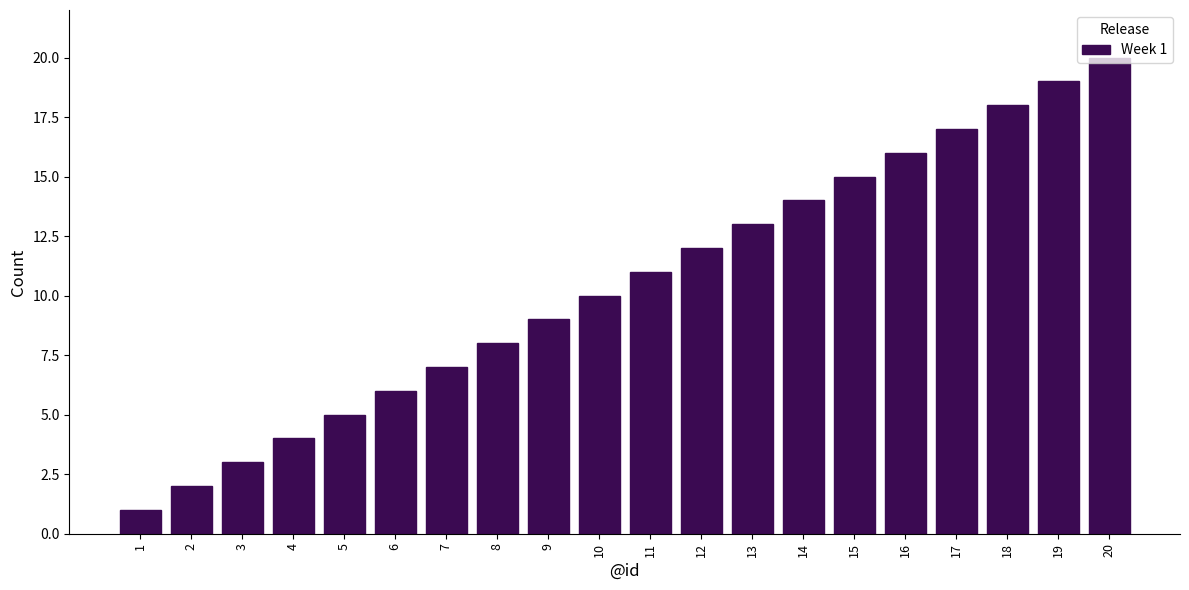

Approximately how many times larger is the value at 15 compared to 16?

0.9